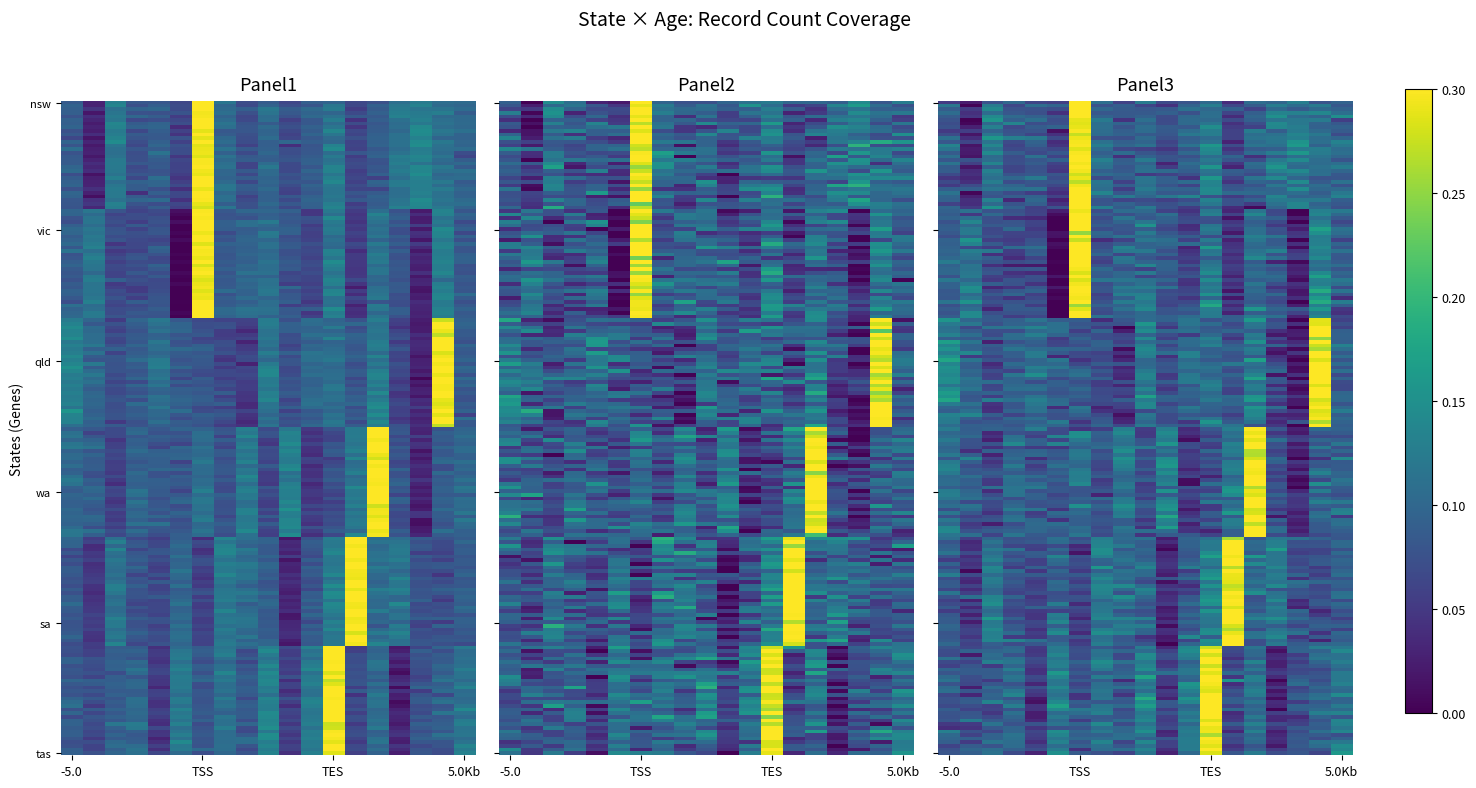

What is the sum of the vic values at 33 and 24?

0.1